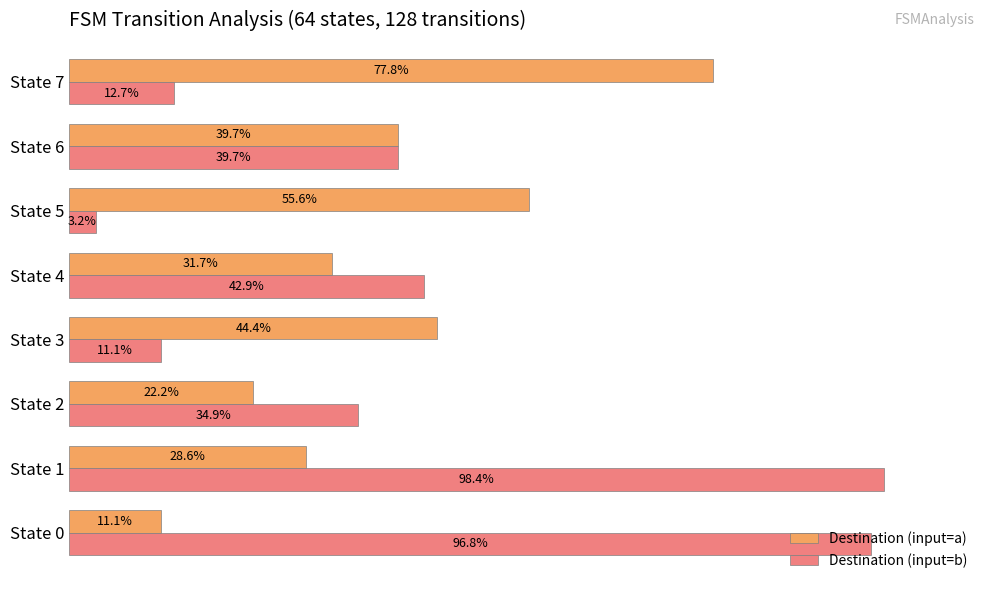

Where is Destination (input=a) nearest to the value 44?

State 3